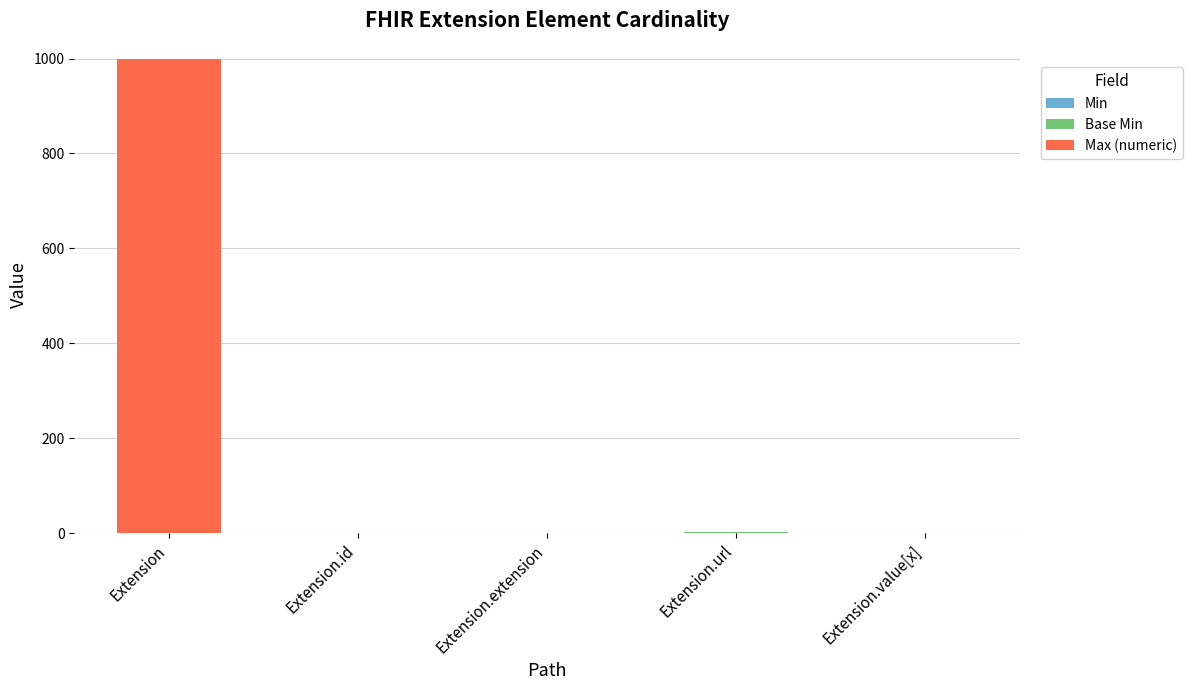

At which category is the sum across all series the highest?

Extension